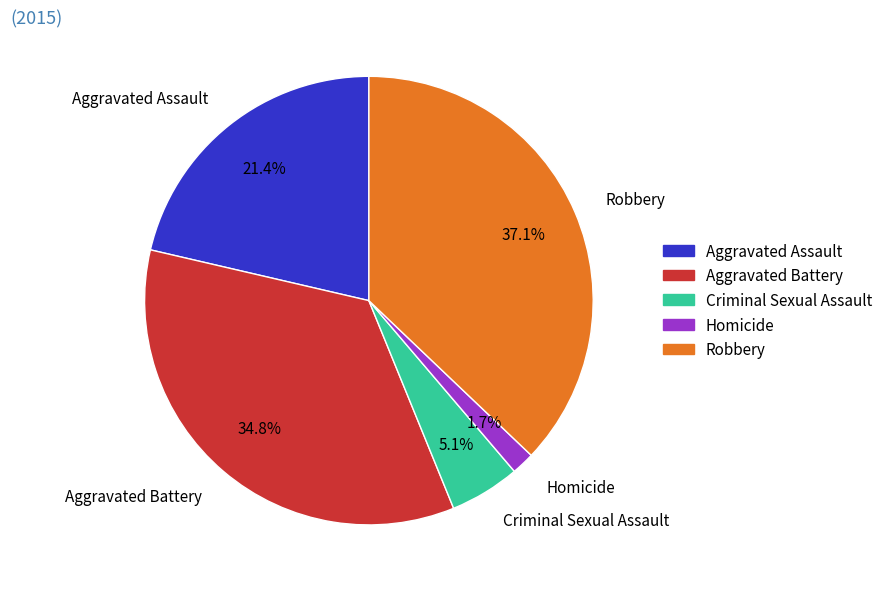

How many slices are in this pie chart?

5